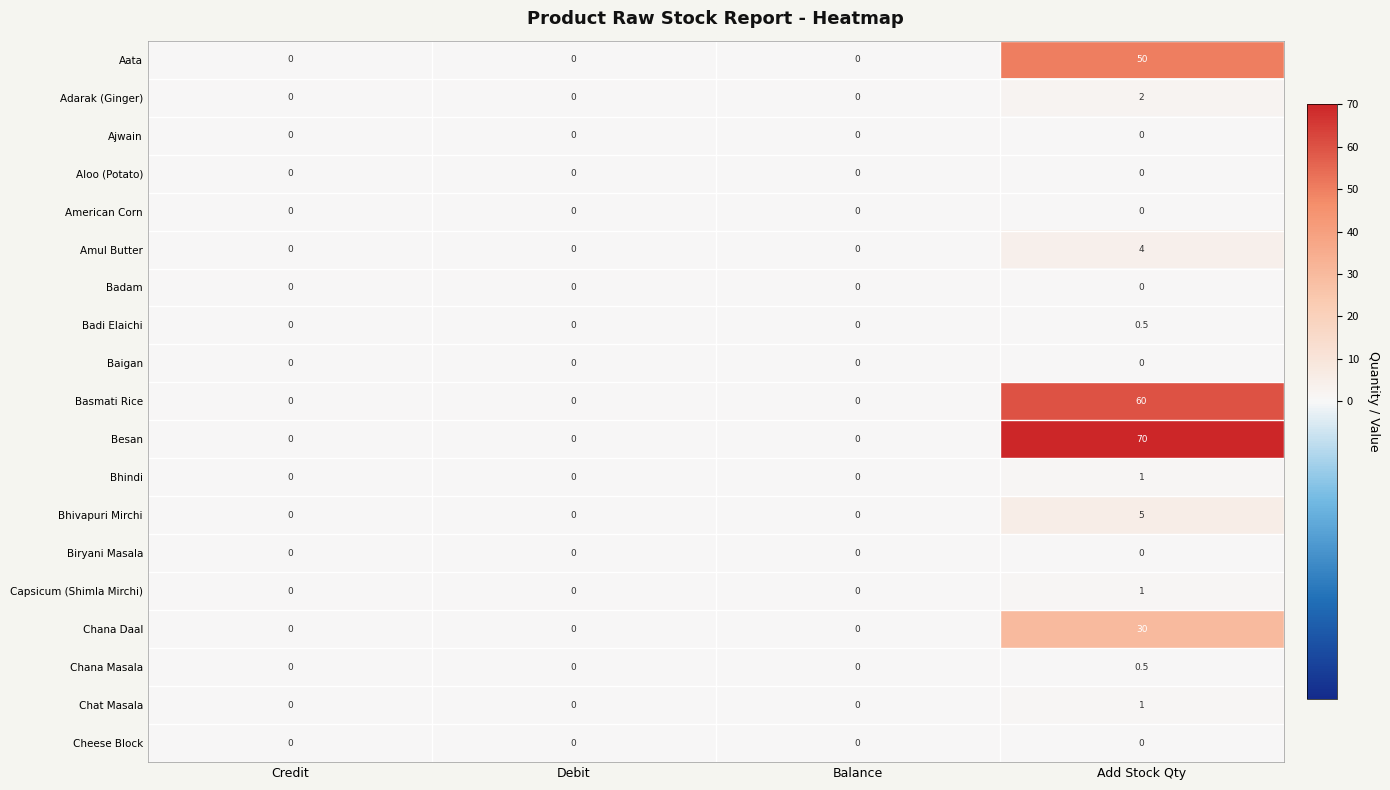

How many Badi Elaichi values are between 0 and 1?

4